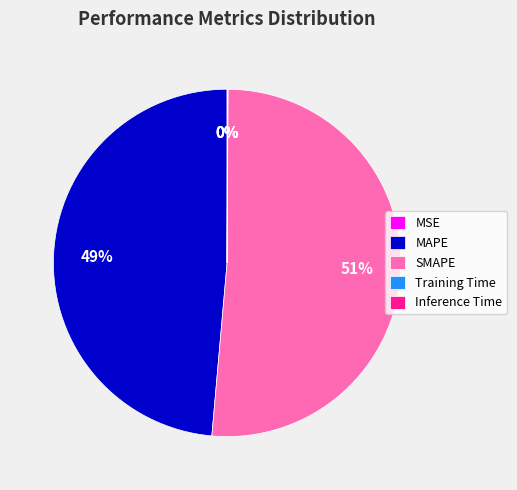

Which slice is the largest?

SMAPE